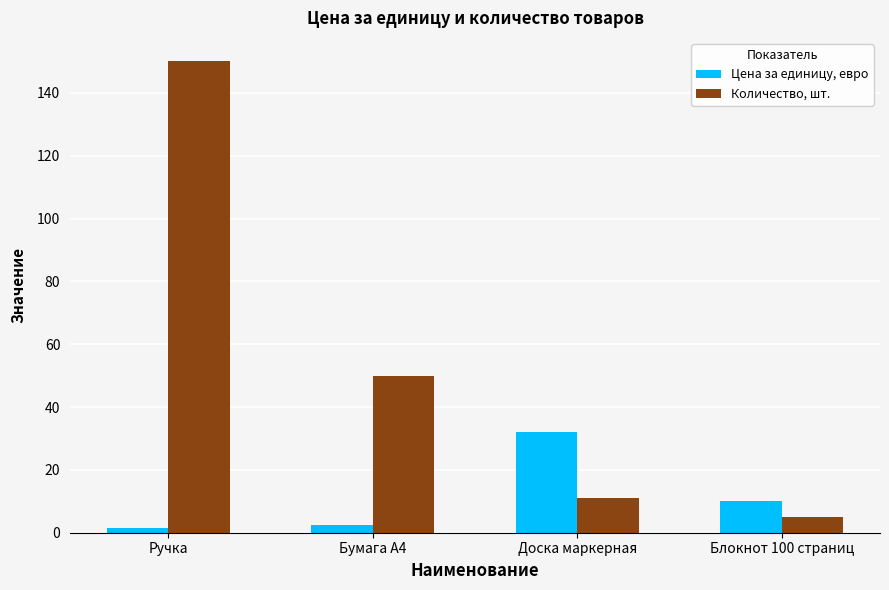

True or false: Количество, шт. has a value of 11.0 at Доска маркерная.

True